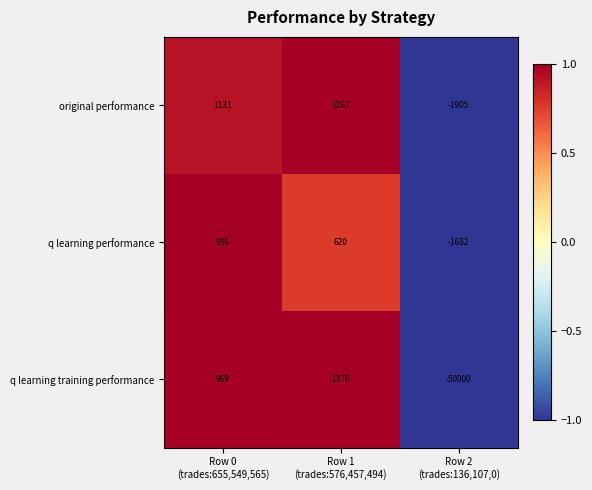

List the series in order of their peak value, lowest first.

q learning performance, original performance, q learning training performance